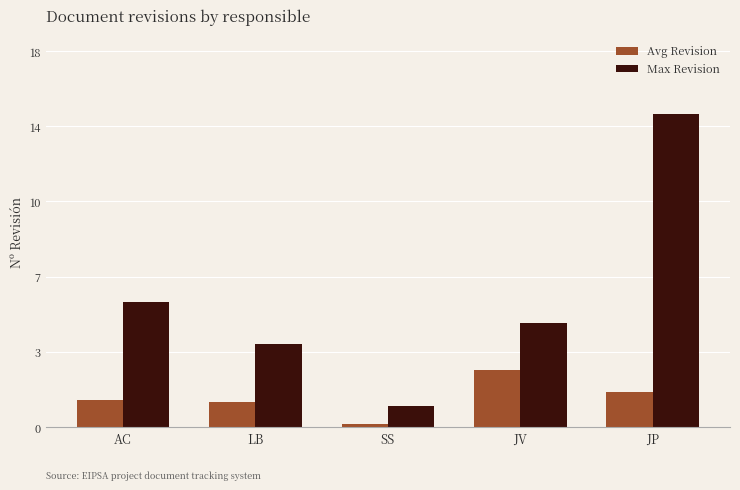

What is the spread (max minus min) of values at AC?

4.7